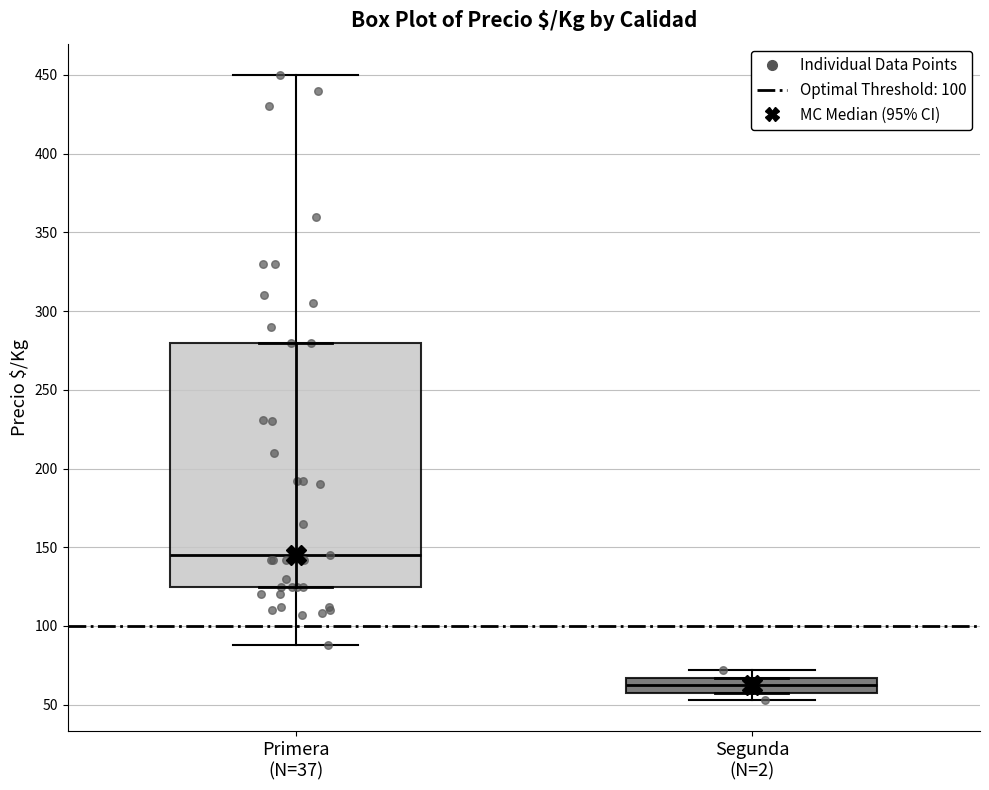

Comparing the boxes themselves (not the whiskers), which one is the tallest?

Primera (N=37)